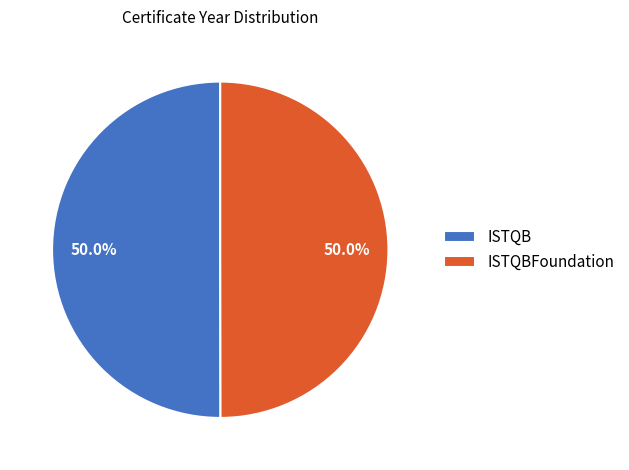

How much of the chart is everything except ISTQB?

50.0%